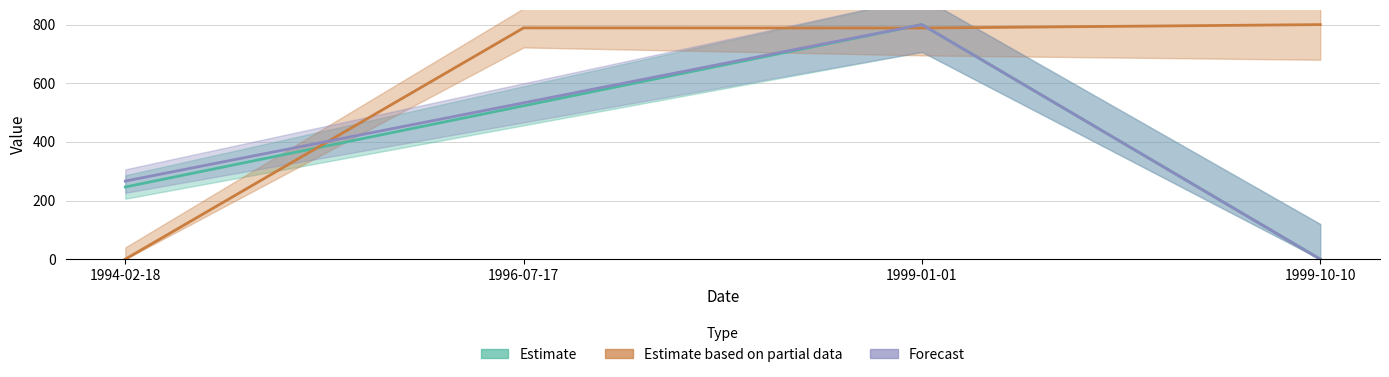

The Estimate based on partial data series shows 788.7 at 1996-07-17. True or false?

True